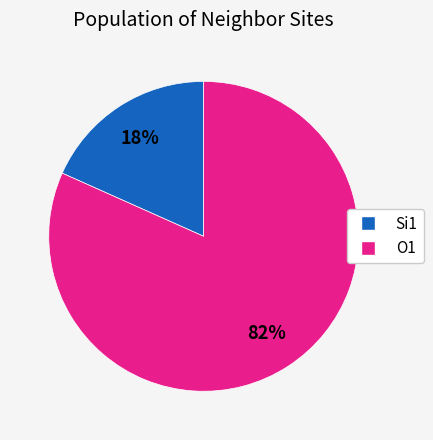

Is there a majority slice in this chart?

Yes